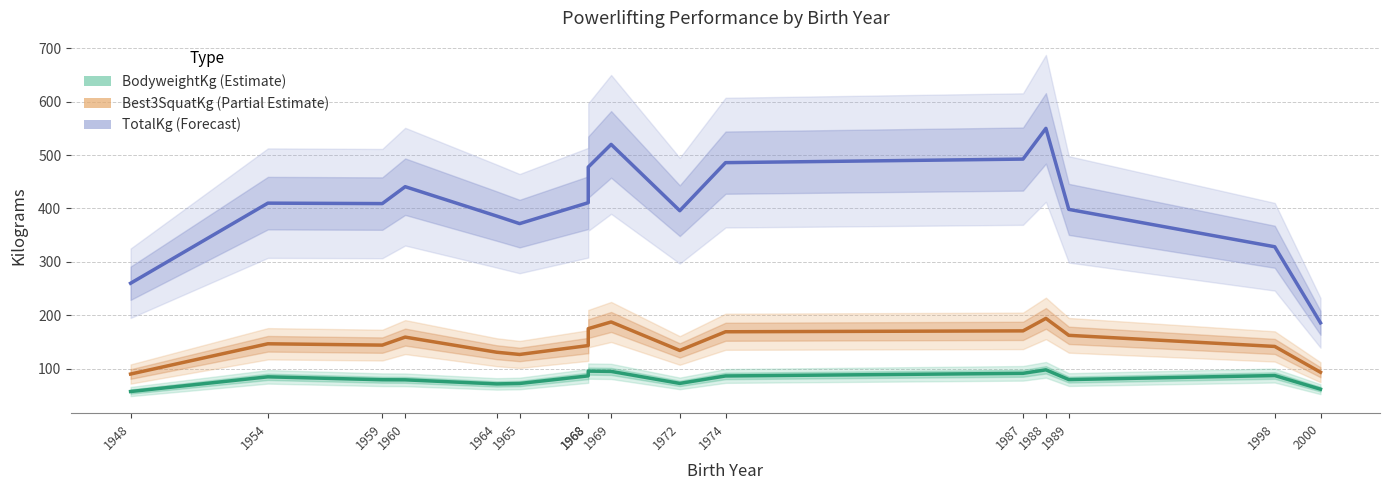

At which category does BodyweightKg (Estimate) reach its first local valley?

1964